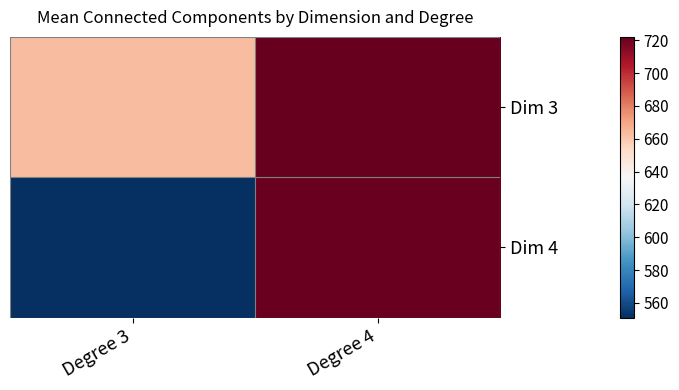

Which series has the widest spread of values?

Dim 4